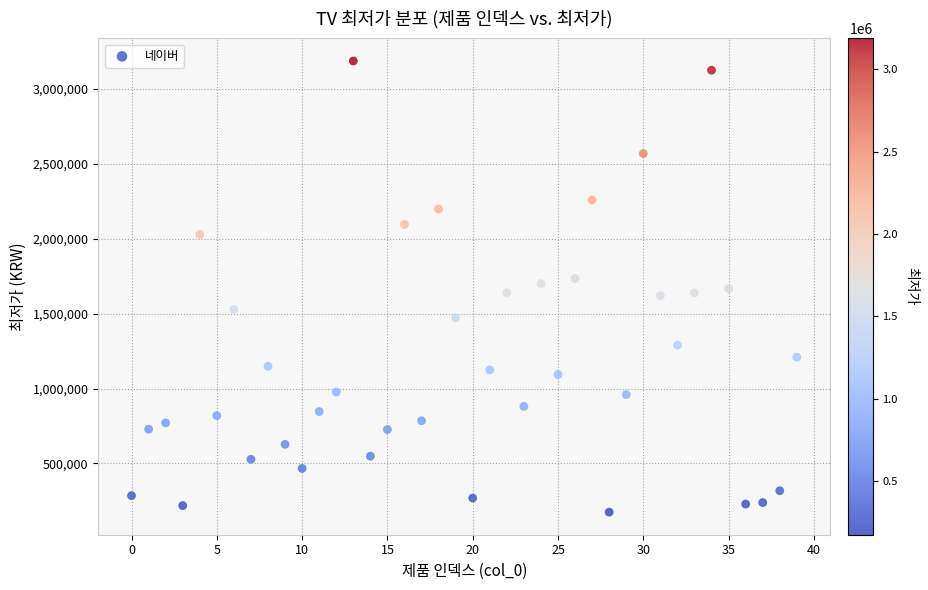

What is the range of Y values (max minus min)?

3012890